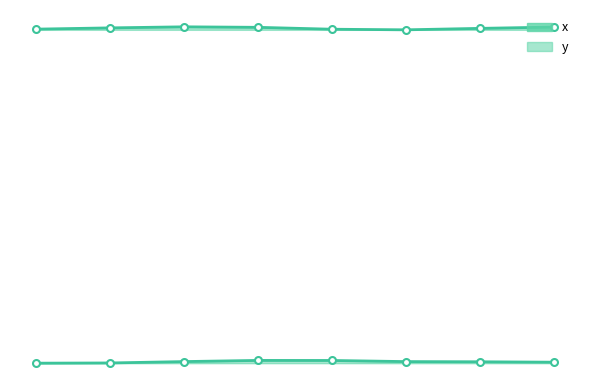

Rank the series by their maximum value, from lowest to highest.

y, x